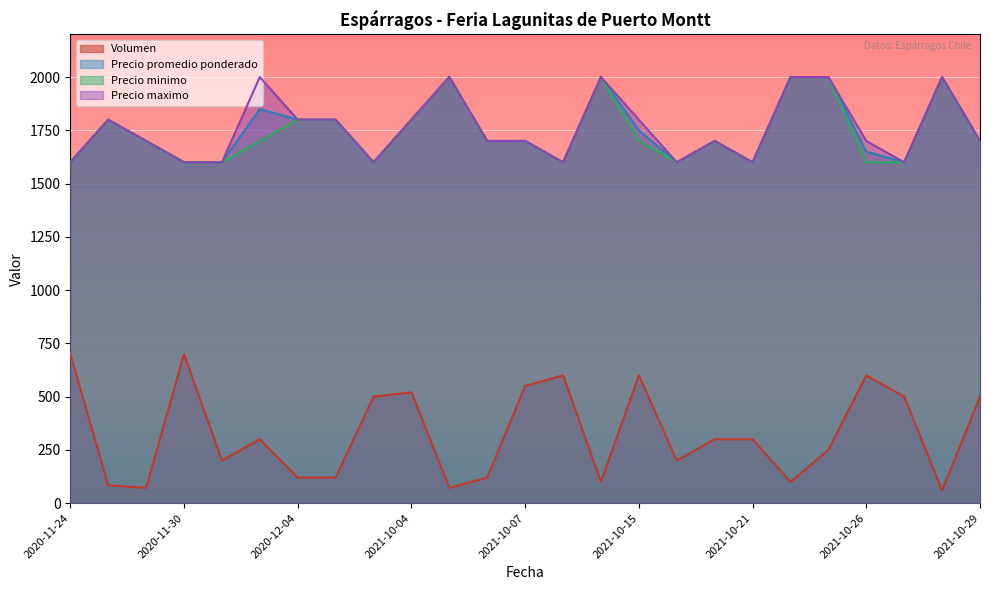

Is the value of Precio promedio ponderado at 2020-12-04 greater than the value of Precio minimo at 2020-11-24?

Yes